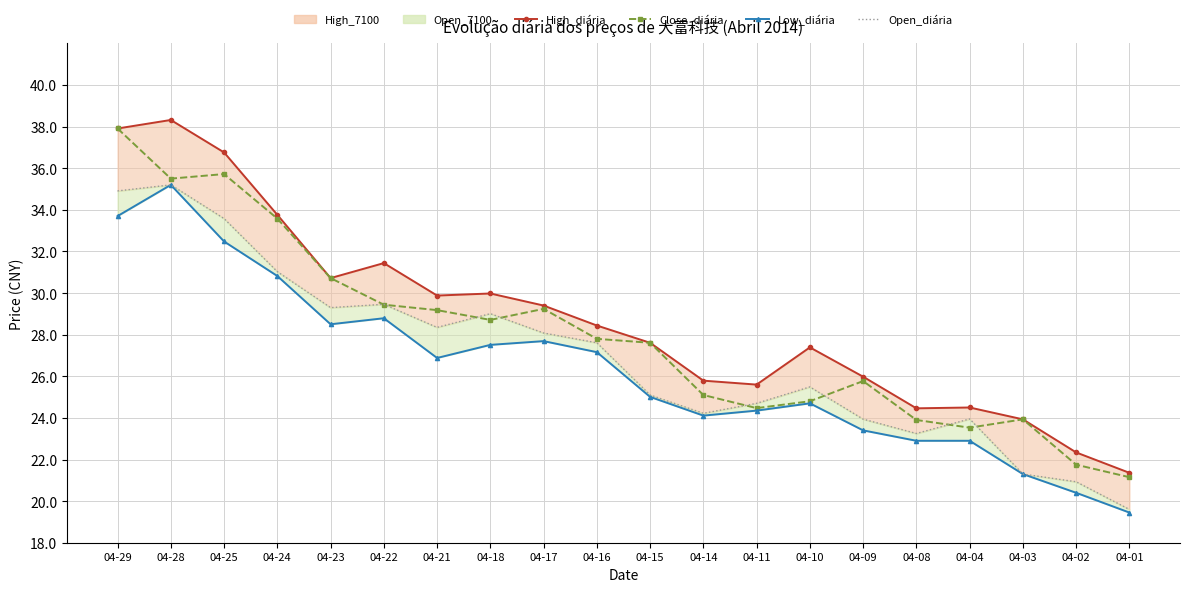

True or false: Open_diária and Low_diária cross at least once.

False